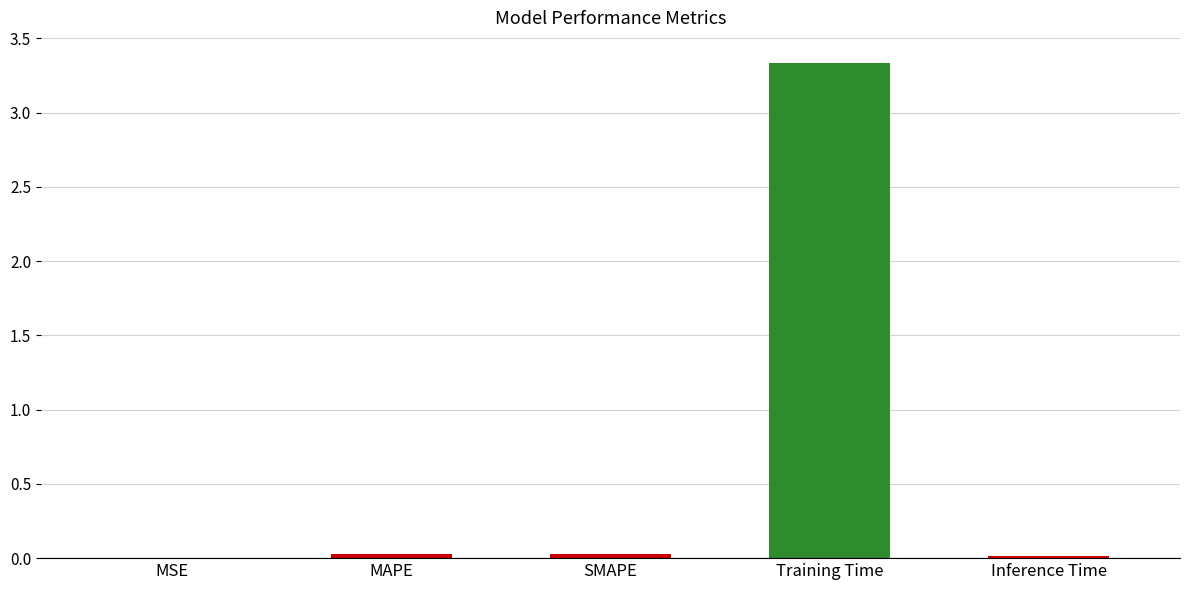

Is it true that the value at Training Time is 5.1?

False